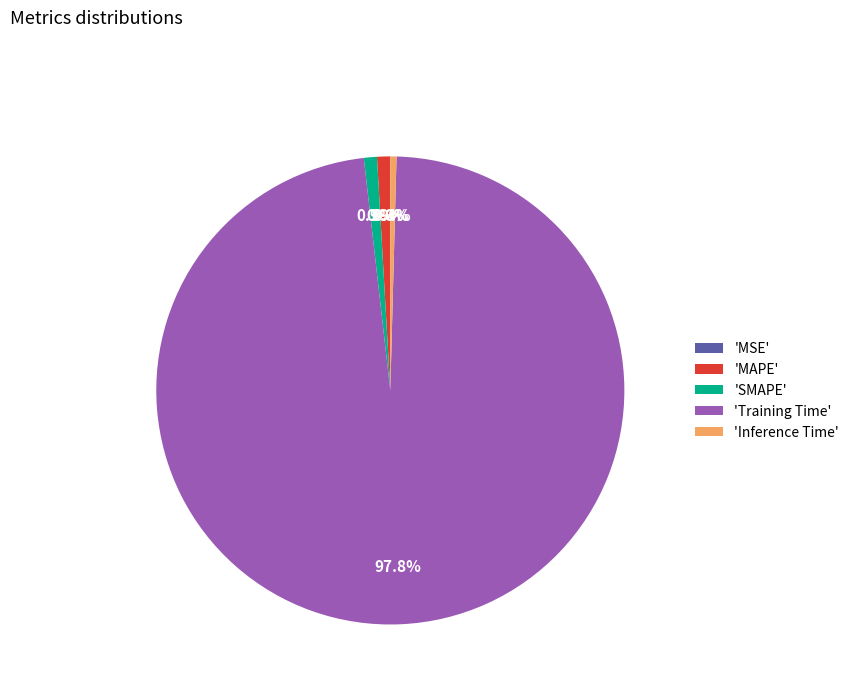

Is there any slice that represents more than half of the pie?

Yes